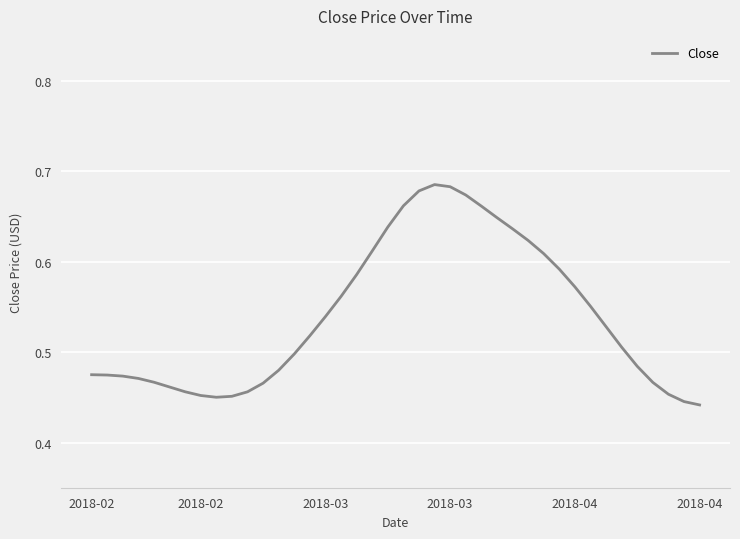

Does the chart display data point markers on the line(s)?

No